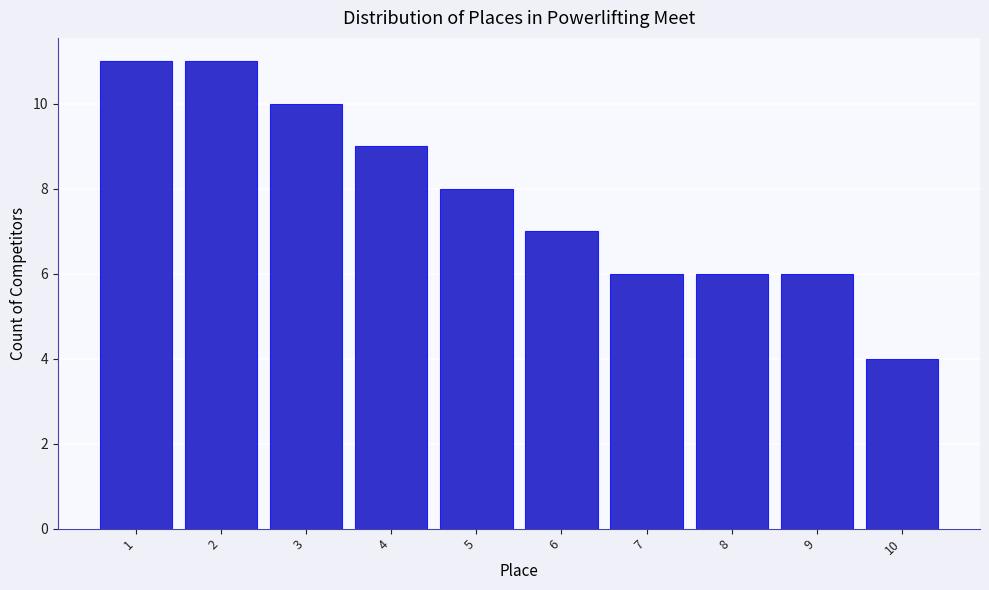

Reading left to right, what are all the values shown in this chart?

11	11	10	9	8	7	6	6	6	4